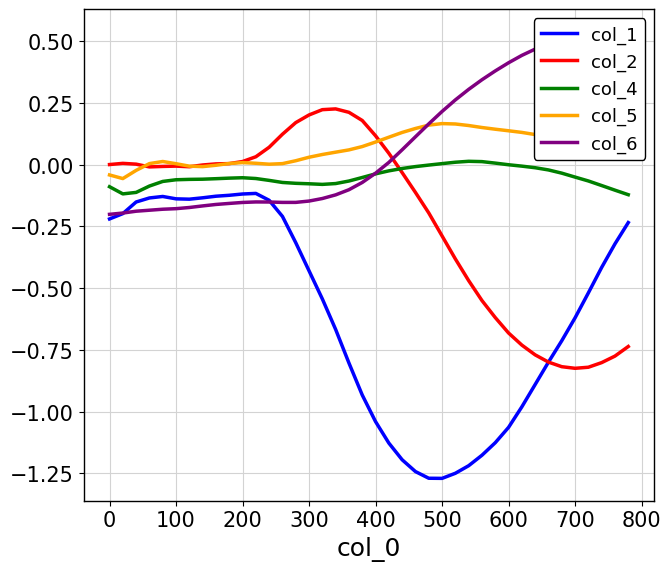

True or false: col_4 and col_1 cross at least once.

False